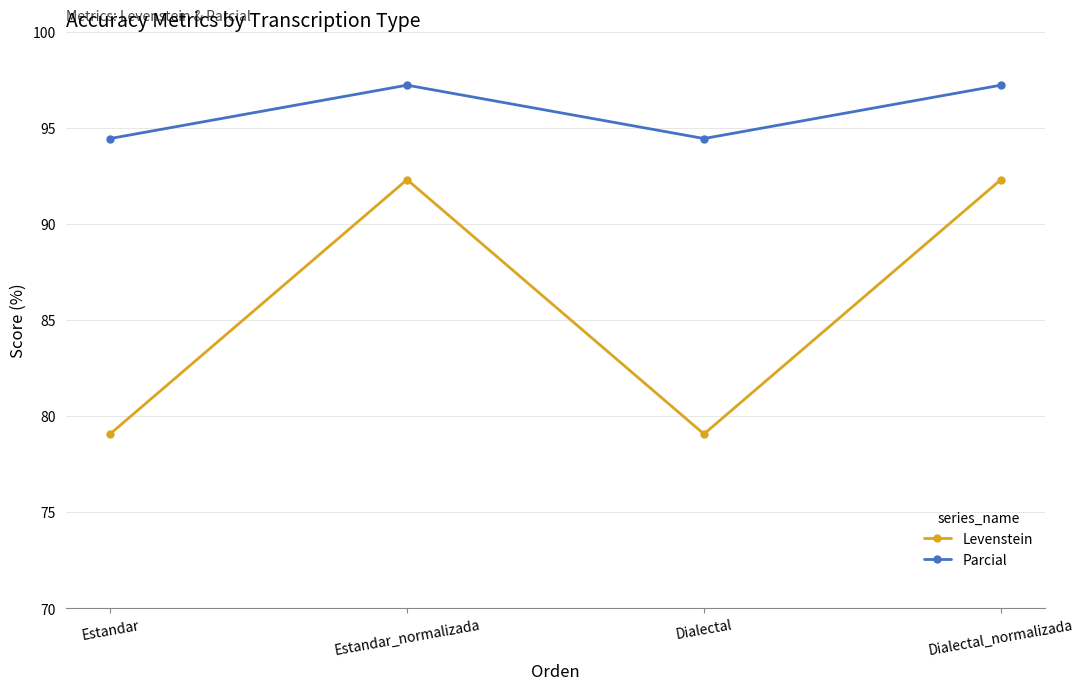

Reading left to right, extract all data points from this chart.

Levenstein: Estandar=79.1	Estandar_normalizada=92.3	Dialectal=79.1	Dialectal_normalizada=92.3
Parcial: Estandar=94.4	Estandar_normalizada=97.2	Dialectal=94.4	Dialectal_normalizada=97.2